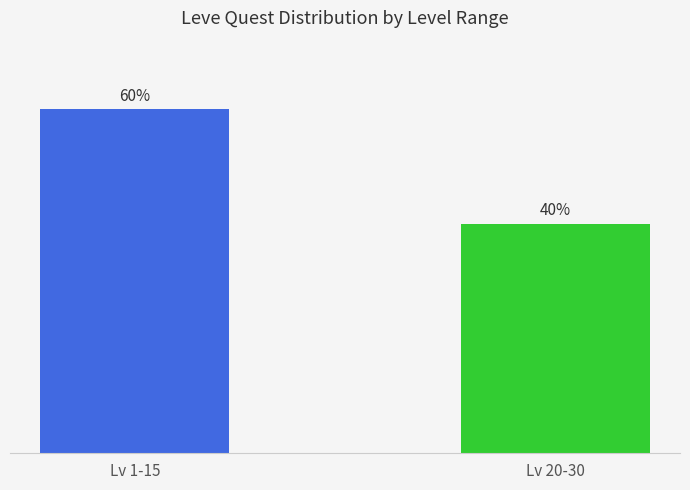

Does the chart contain any negative values?

No